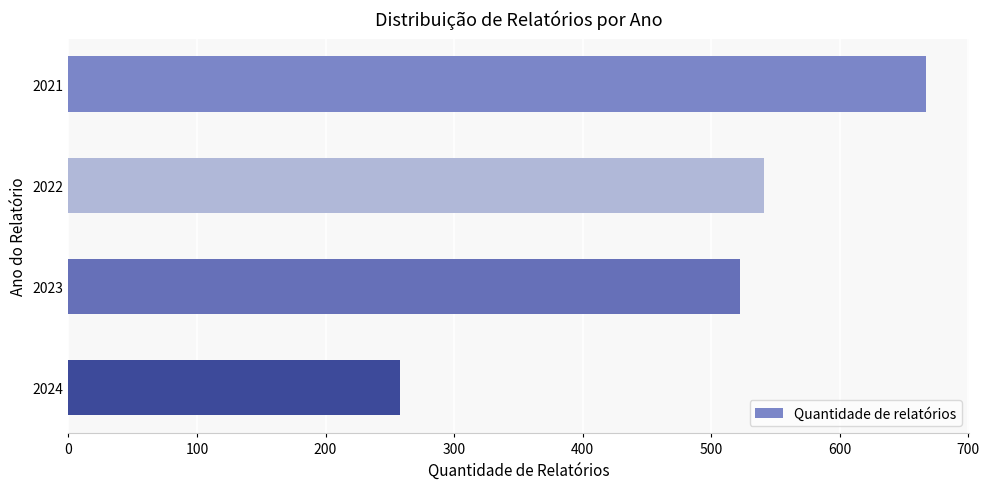

At which label is the value closest to 462?

2023